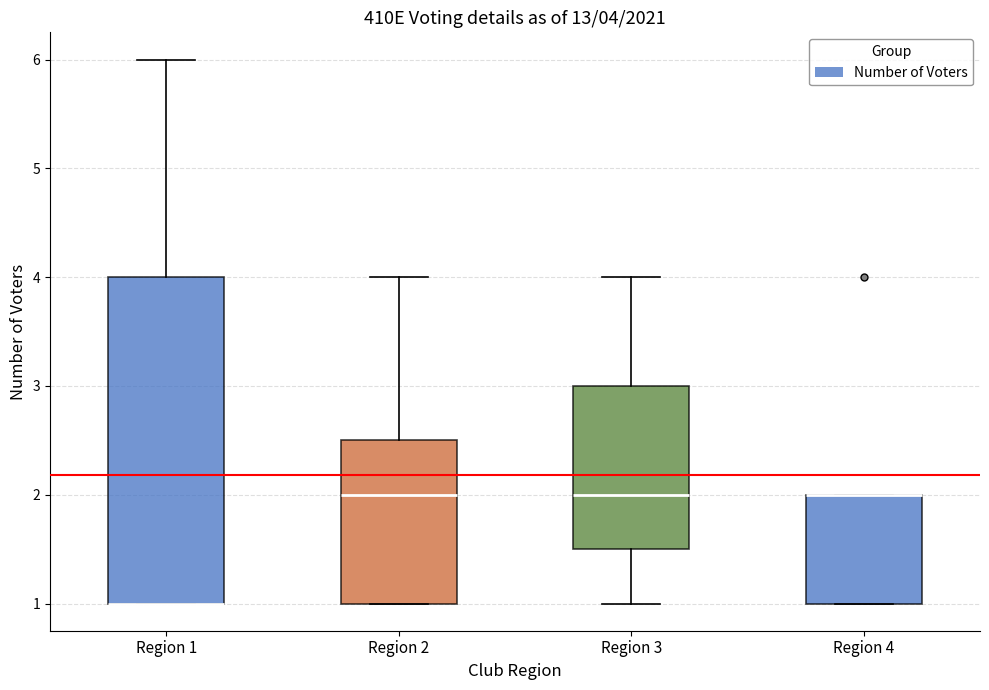

Comparing the boxes themselves (not the whiskers), which one is the tallest?

Region 1